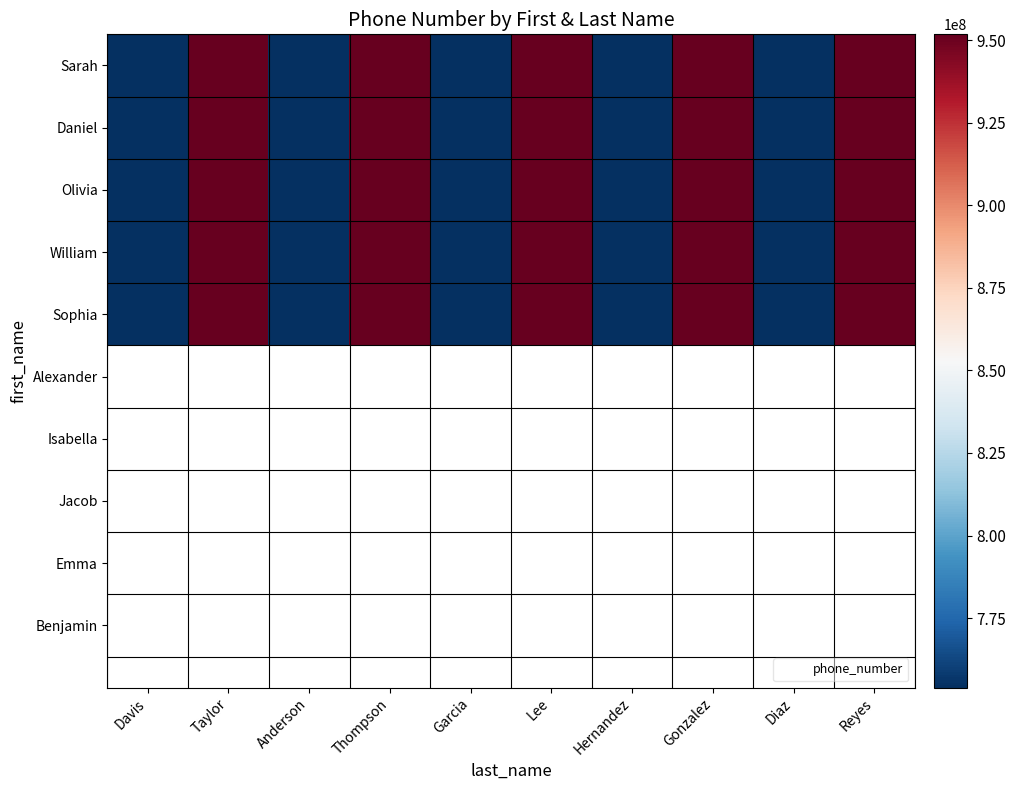

Which series changed the most between Taylor and Garcia?

Sarah